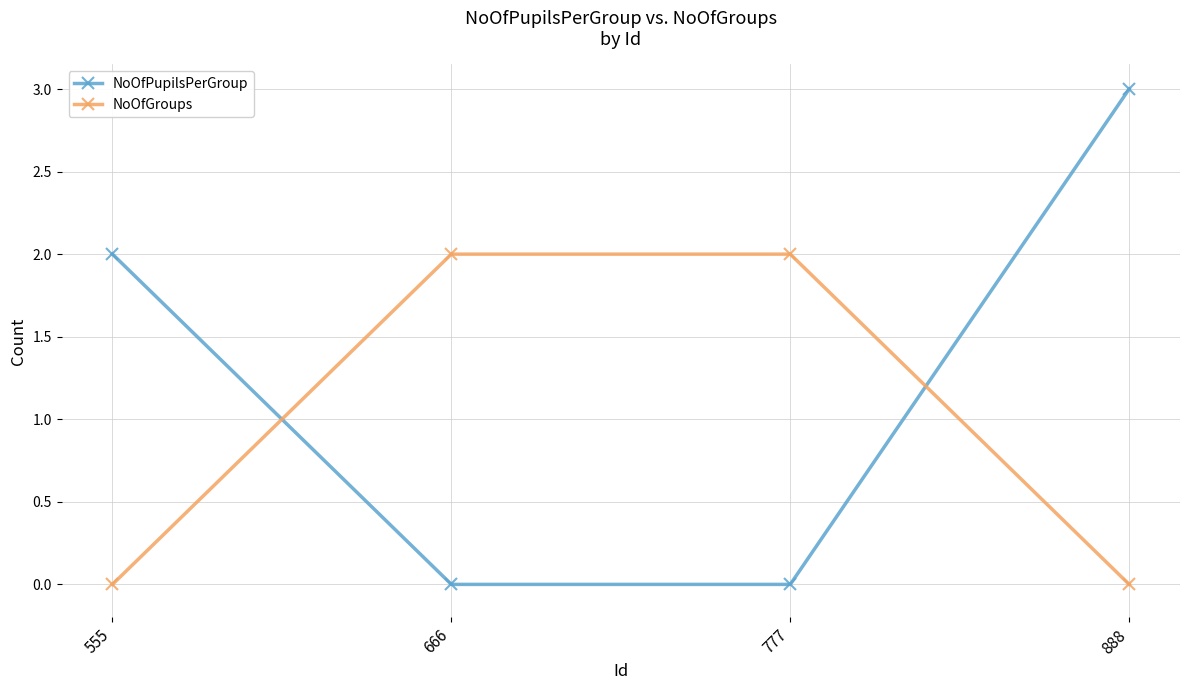

Between which two adjacent categories do NoOfGroups and NoOfPupilsPerGroup first intersect?

555 and 666